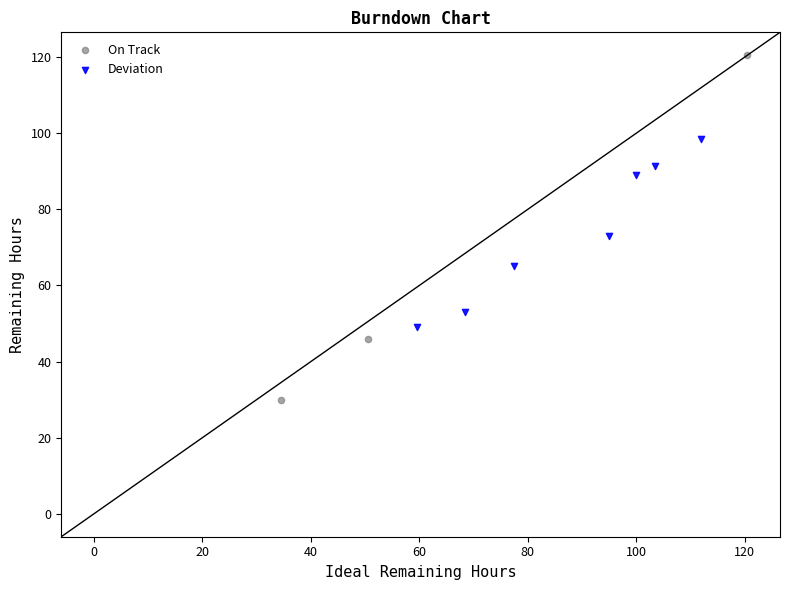

Which series contains the highest Y value?

On Track